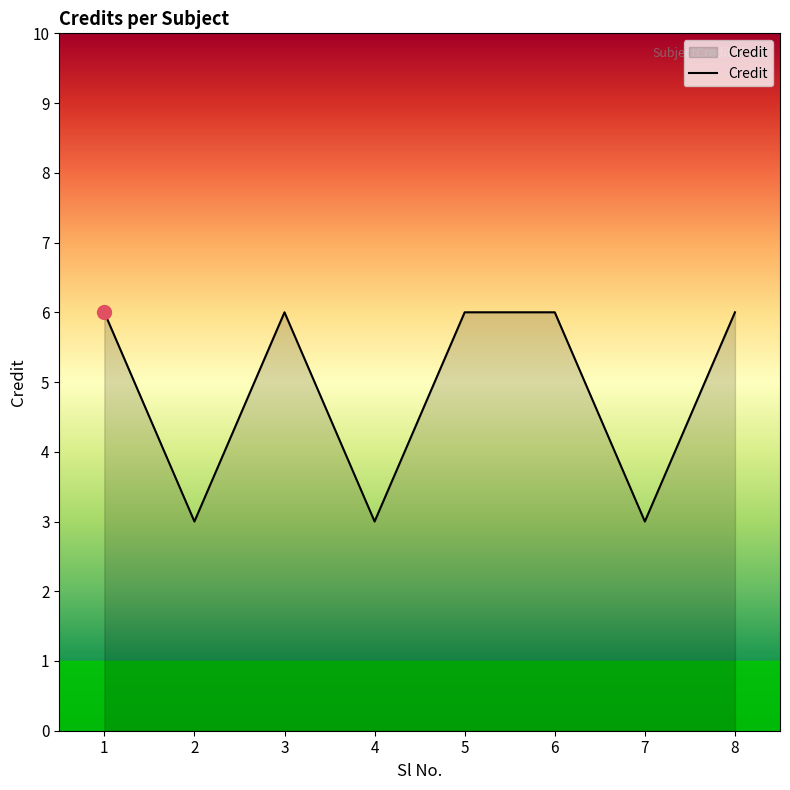

What value does the data have at 2?

3